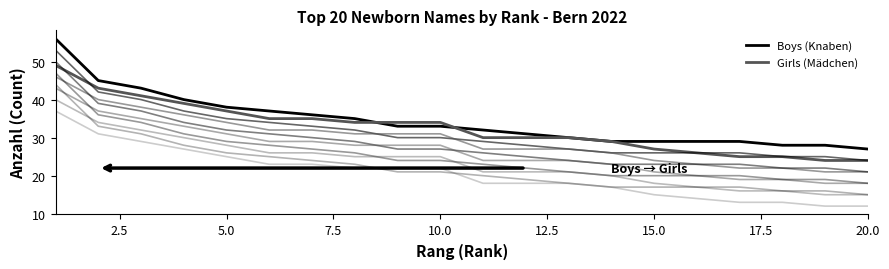

Reading right to left, list all the values displayed in this chart.

Boys (Knaben): 27	28	28	29	29	29	29	30	31	32	33	33	35	36	37	38	40	43	45	56
Girls (Mädchen): 24	24	25	25	26	27	29	30	30	30	34	34	34	35	35	37	39	41	43	49